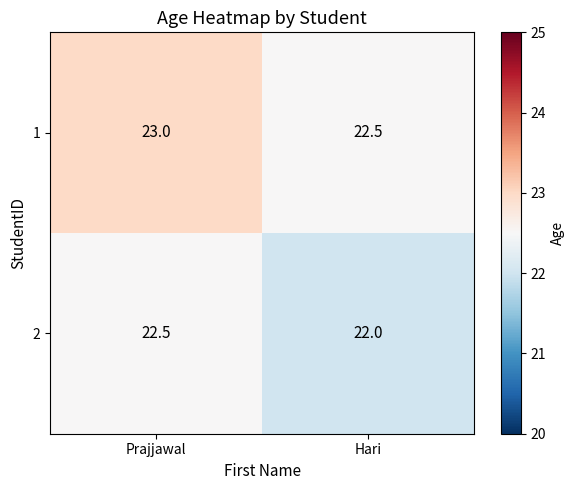

Reading right to left, extract all data points from this chart.

1: 22.5	23.0
2: 22.0	22.5